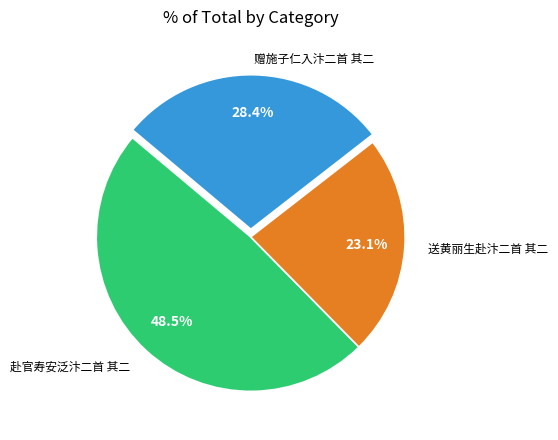

Which slice is the largest?

赴官寿安泛汴二首 其二